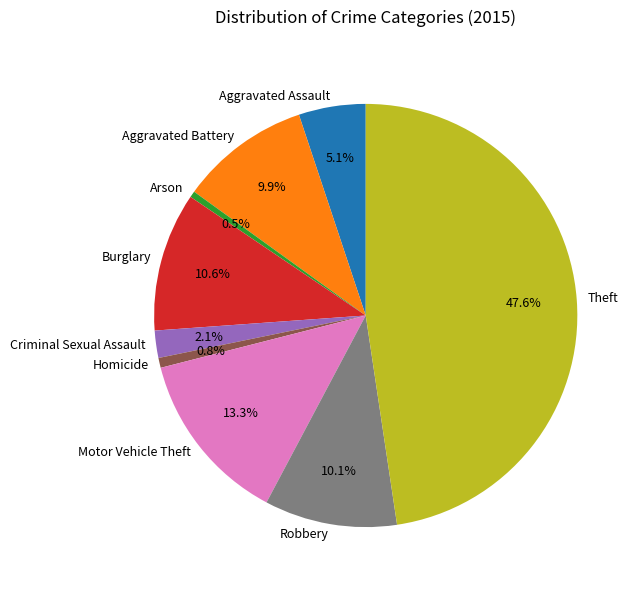

Between Homicide and Aggravated Battery, which is larger?

Aggravated Battery